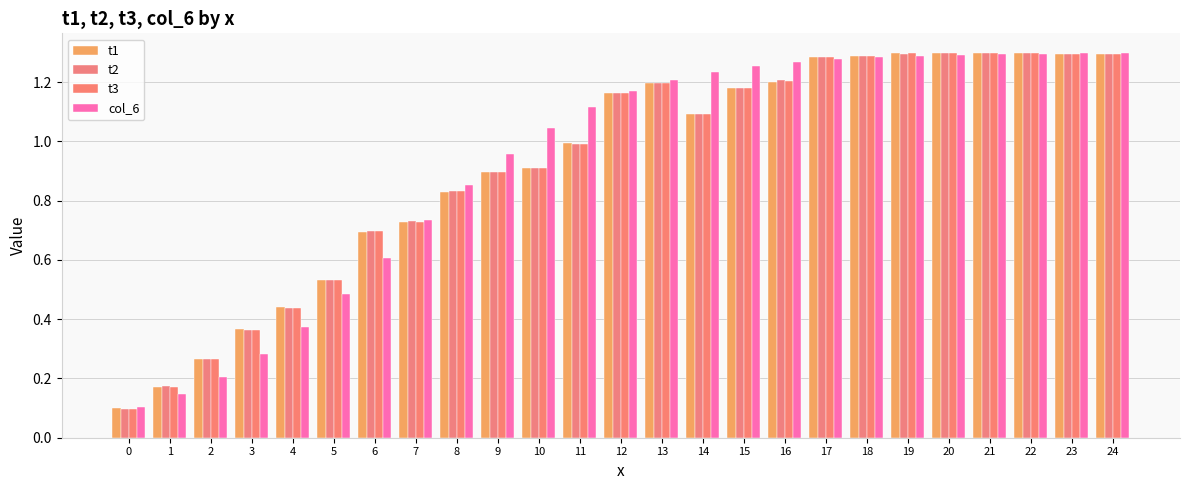

List the labels in order of t3 value, largest first.

20, 21, 22, 19, 24, 23, 18, 17, 16, 13, 15, 12, 14, 11, 10, 9, 8, 7, 6, 5, 4, 3, 2, 1, 0